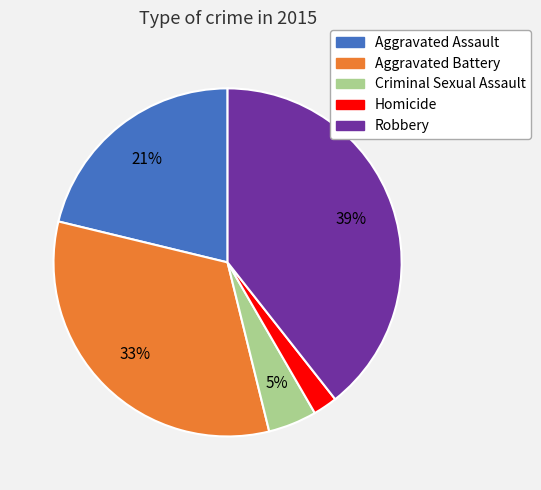

To the nearest percent, what is the average slice percentage?

20%